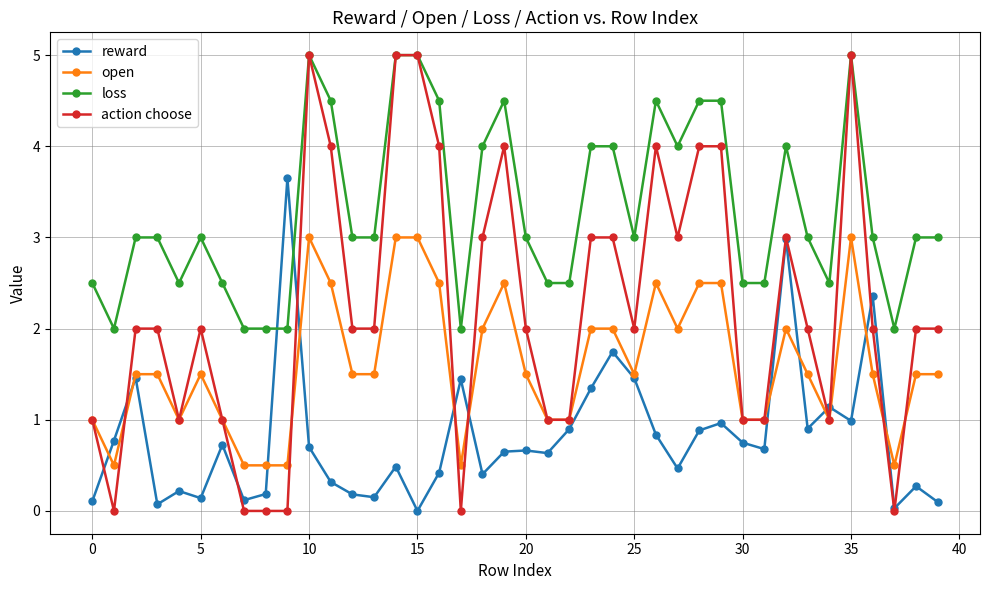

Which series ends up on top after the final intersection of open and reward?

open